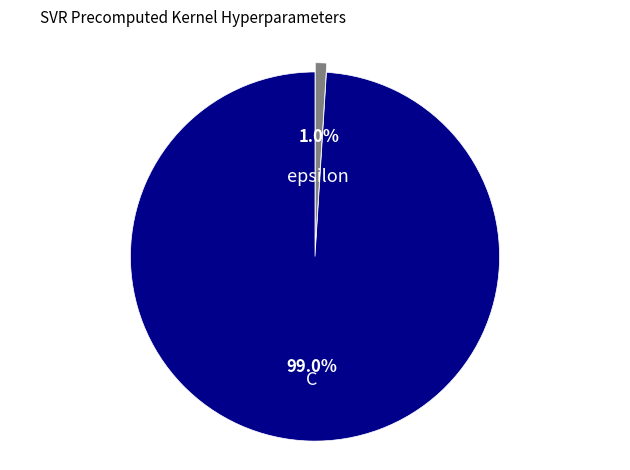

Which slice is the largest?

C